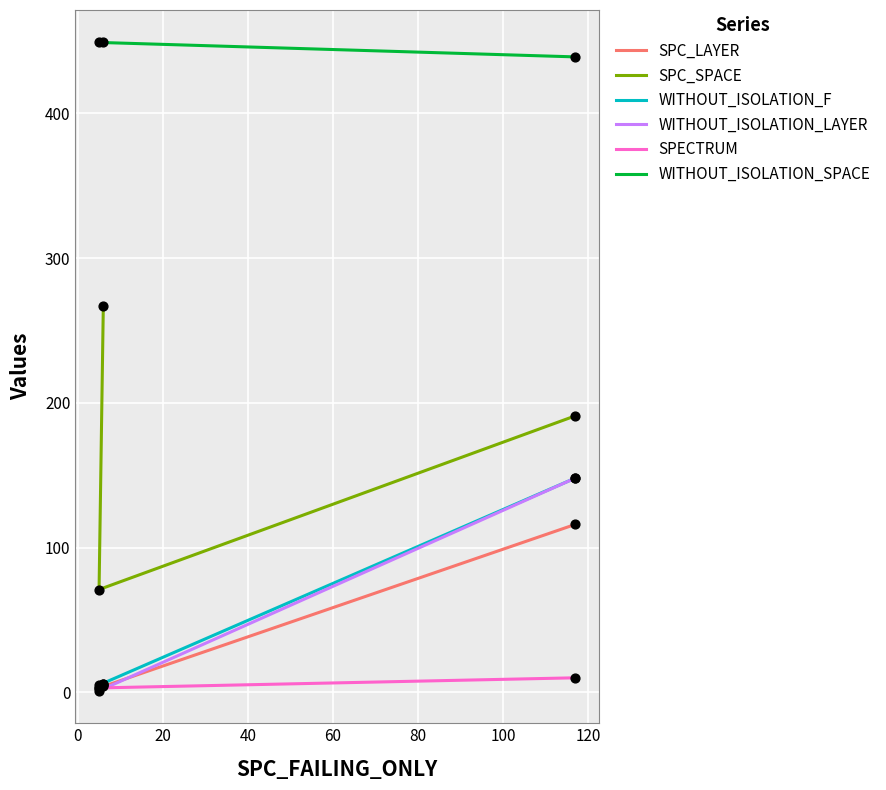

Which series contains the lowest Y value?

WITHOUT_ISOLATION_LAYER